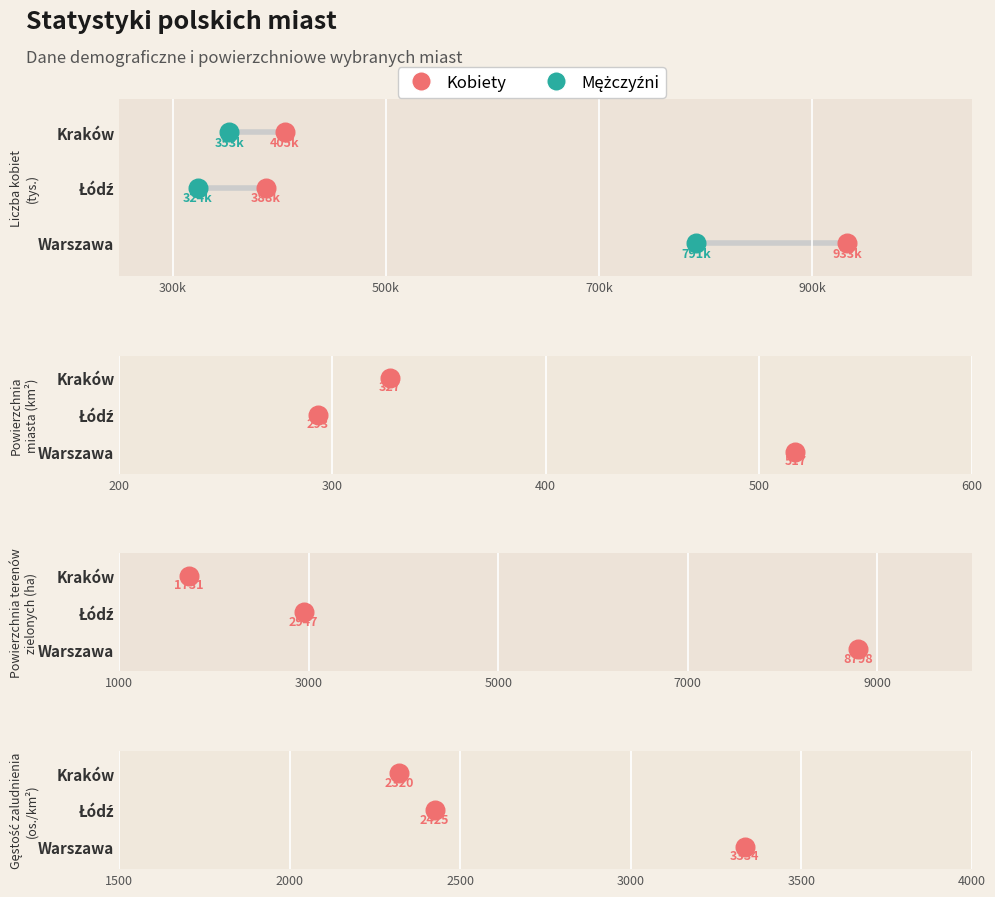

Which series reaches the maximum Y coordinate?

Kobiety